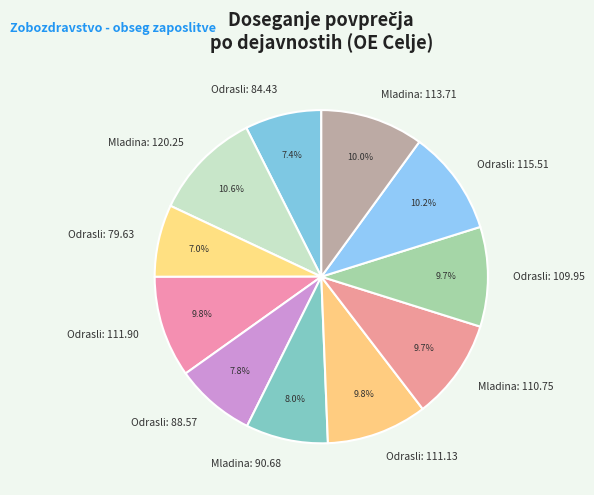

To the nearest percent, what is the average slice percentage?

9%